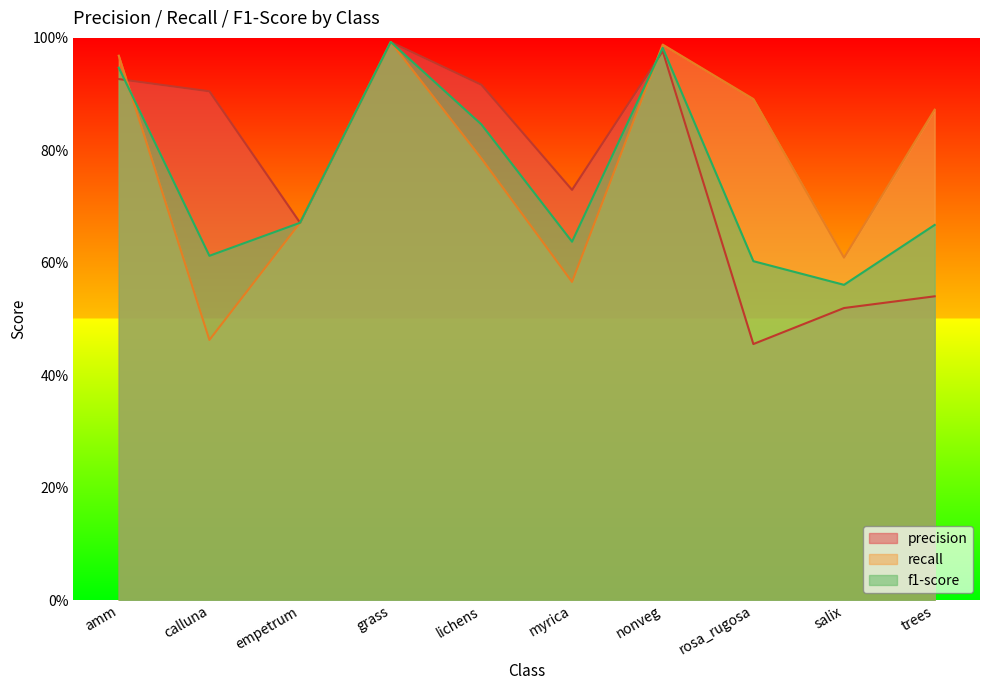

Is it true that f1-score equals 0.8 at lichens?

True